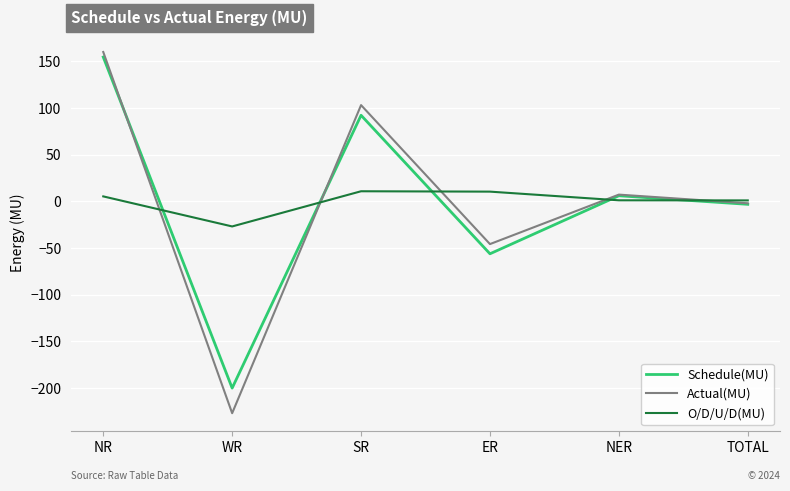

How many interior local peaks does the O/D/U/D(MU) series have?

1